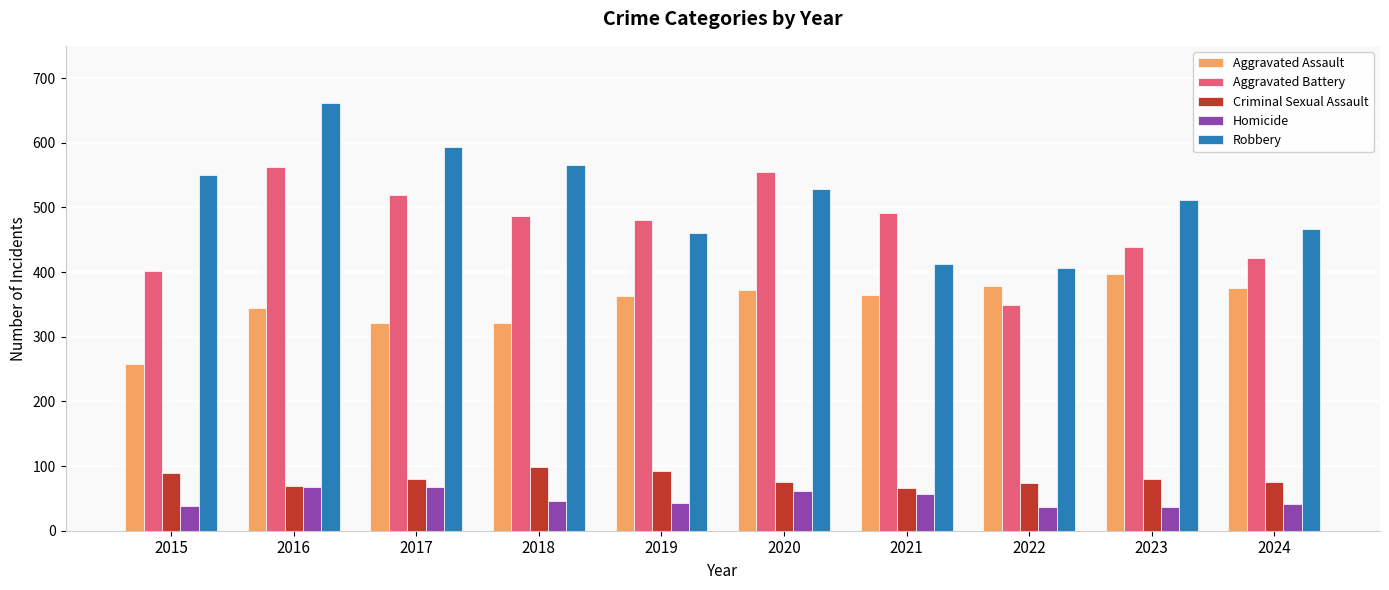

What is the average value of the Aggravated Battery series?

471